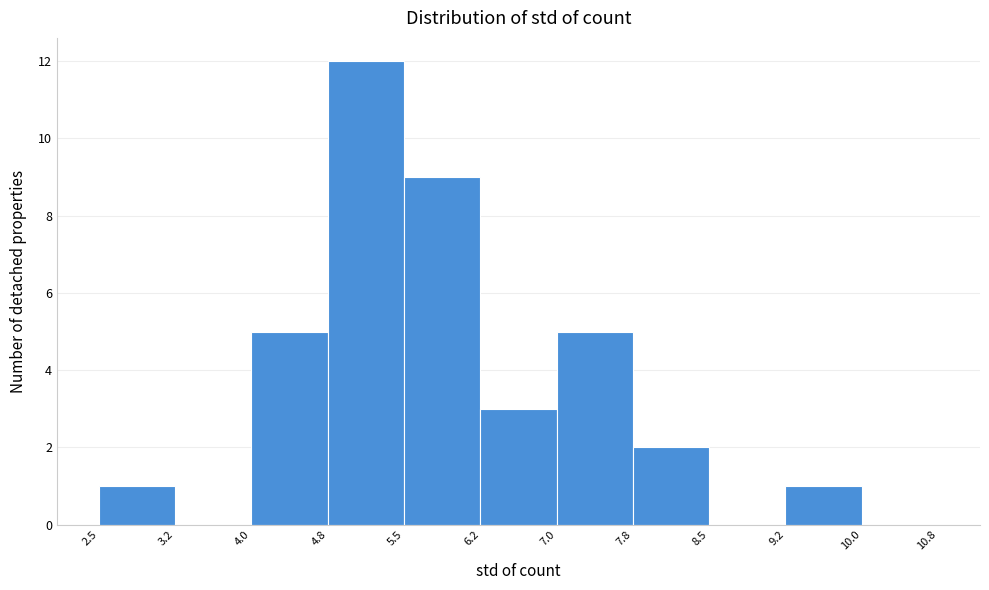

Reading left to right, transcribe this chart: for each bar, give the range it covers on the x-axis and its height. The values are not printed on the chart, so give them approximately, as read against the axis.

2.5 to 3.2: 1
3.2 to 4.0: 0
4.0 to 4.8: 5
4.8 to 5.5: 12
5.5 to 6.2: 9
6.2 to 7.0: 3
7.0 to 7.8: 5
7.8 to 8.5: 2
8.5 to 9.2: 0
9.2 to 10.0: 1
10.0 to 10.8: 0